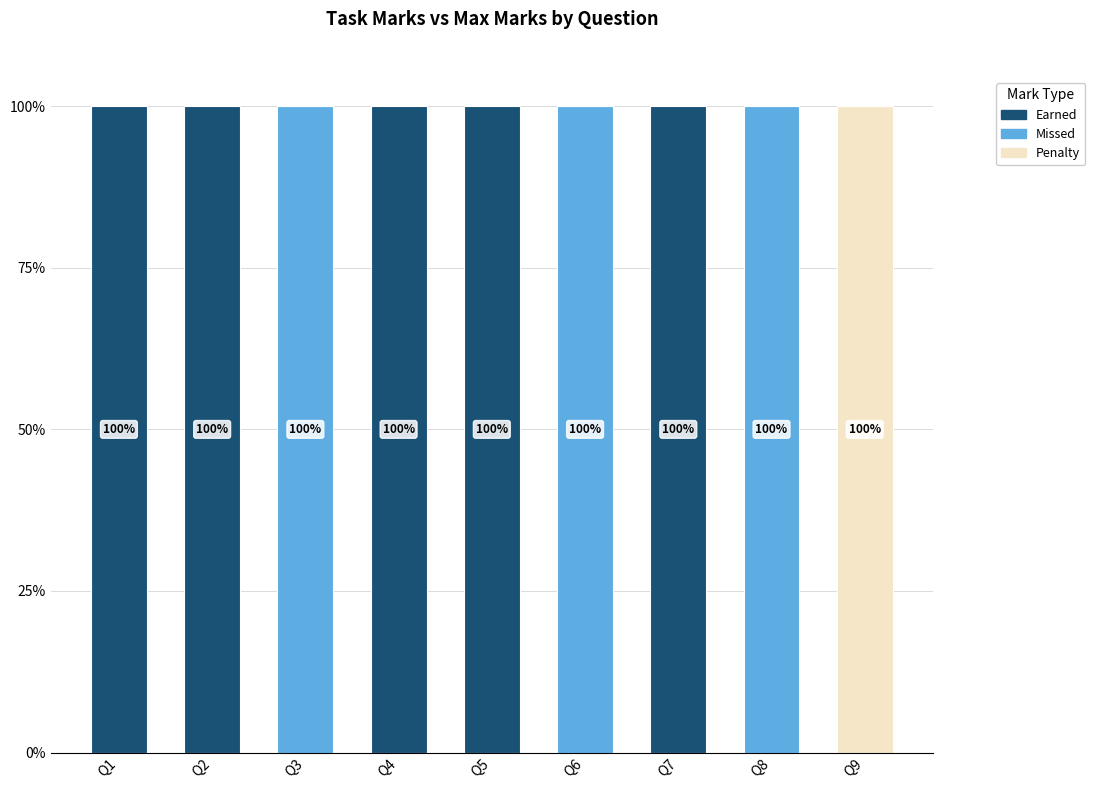

At which label does Penalty reach its peak?

Q9